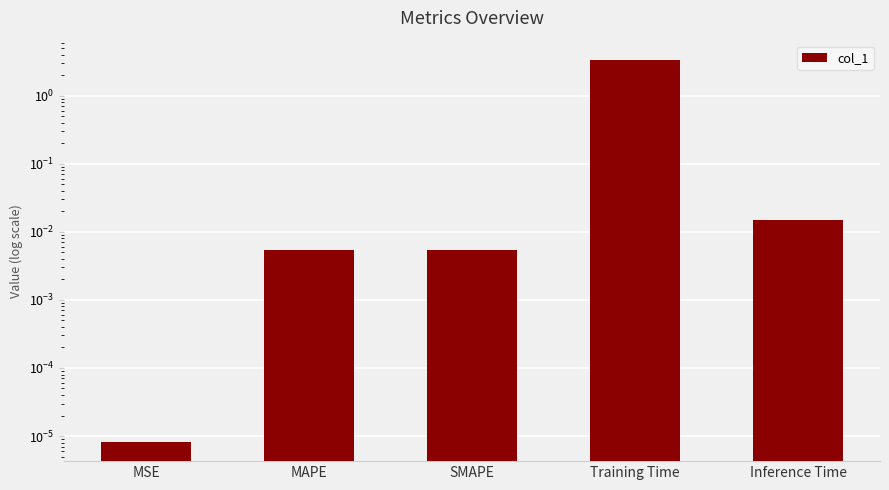

What is the change in value from Training Time to Inference Time?

-3.3